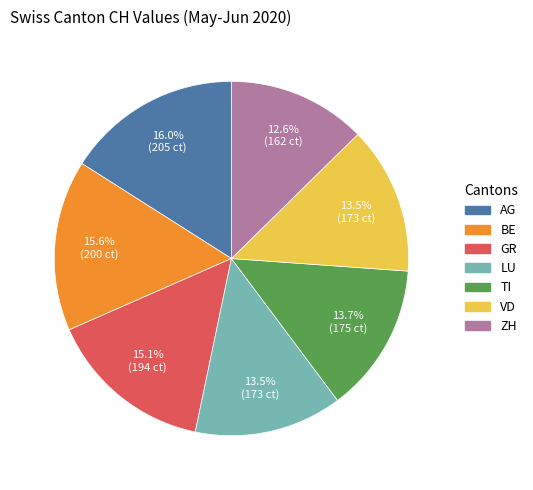

What percentage is the GR slice, to the nearest percent?

15%